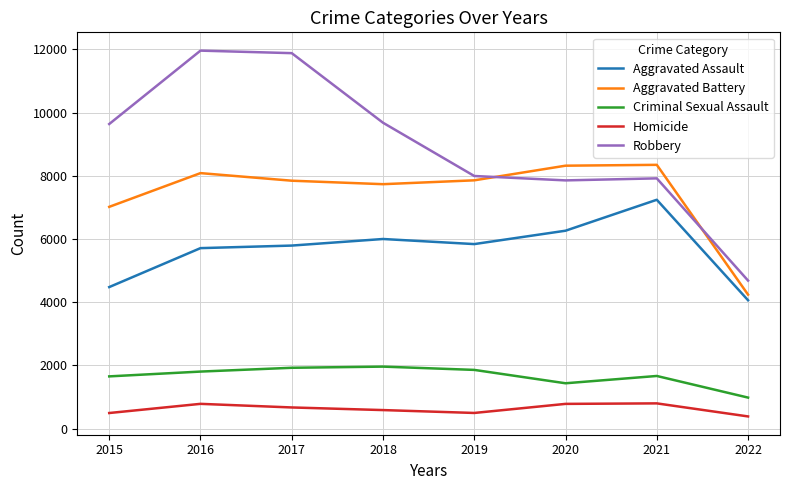

True or false: Aggravated Battery has more than 1 interior local peaks.

True